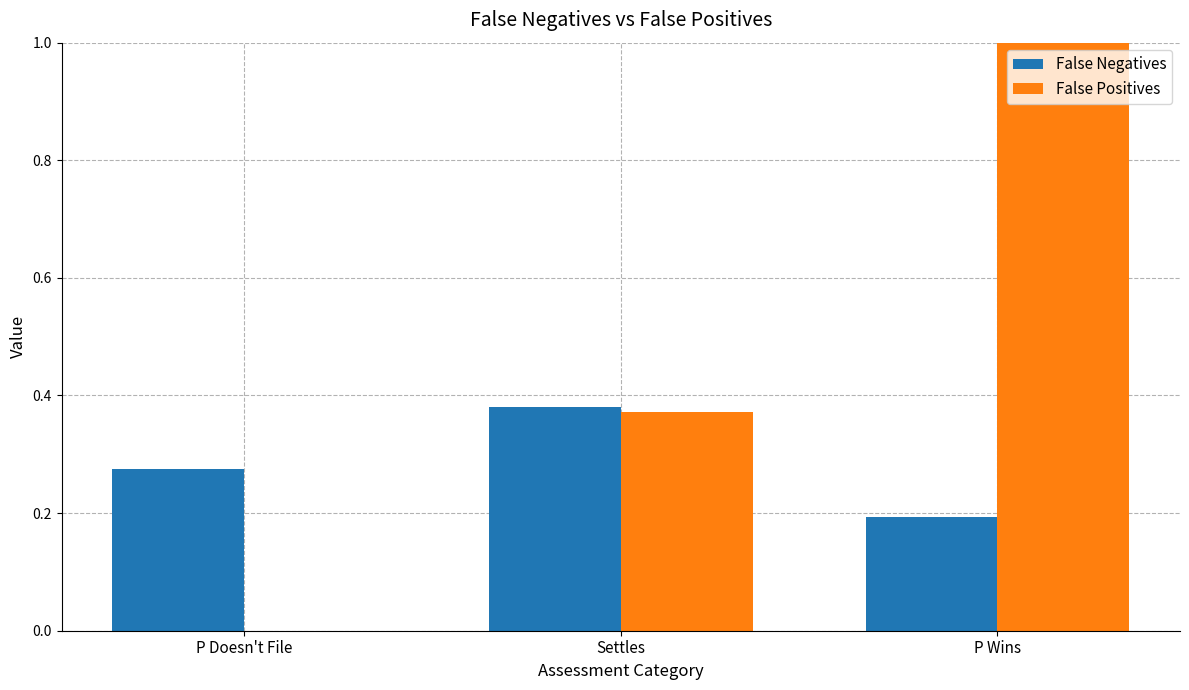

What is the label of the 1st bar from the right?

P Wins